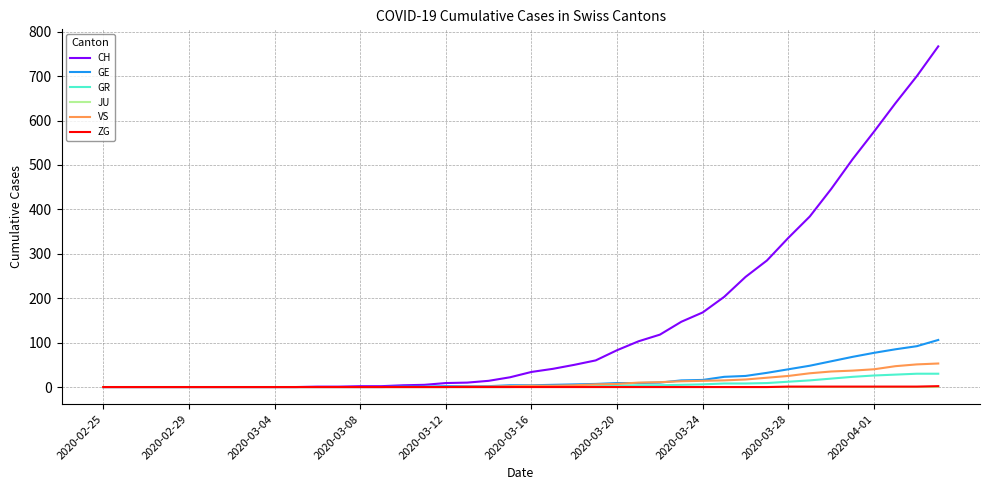

Which series has the widest spread of values?

CH